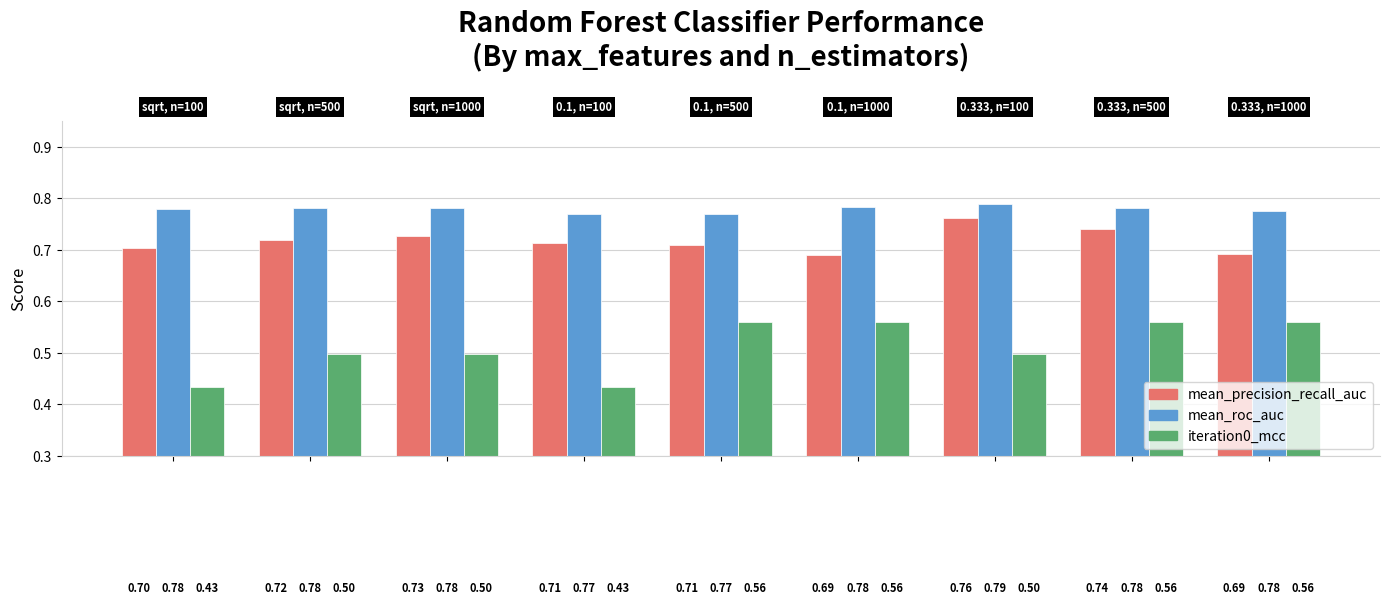

What is the minimum value for mean_precision_recall_auc?

0.7